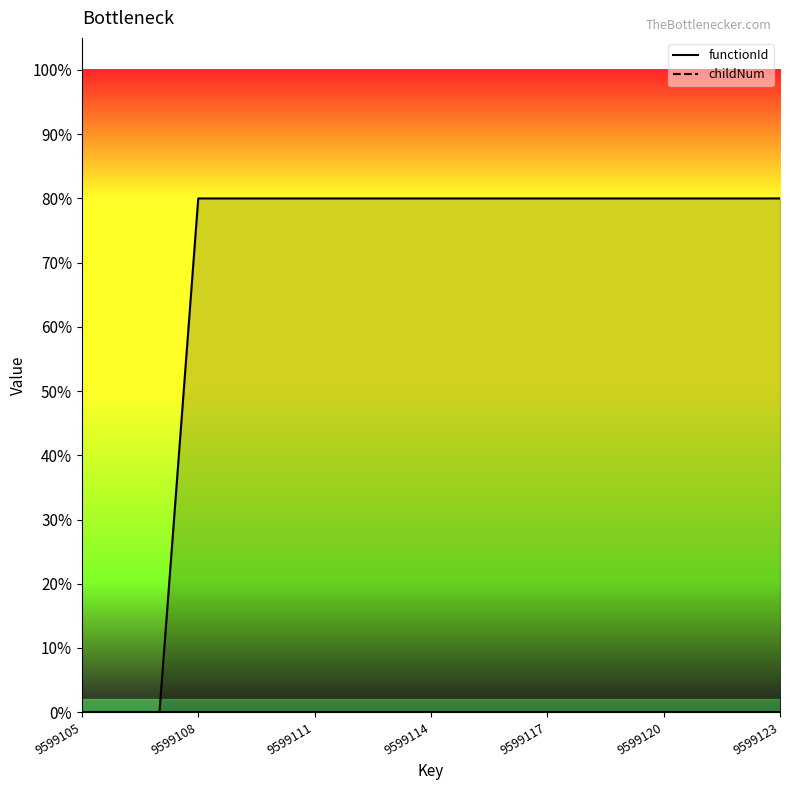

Is it true that childNum equals -0.5 at 9599119?

False